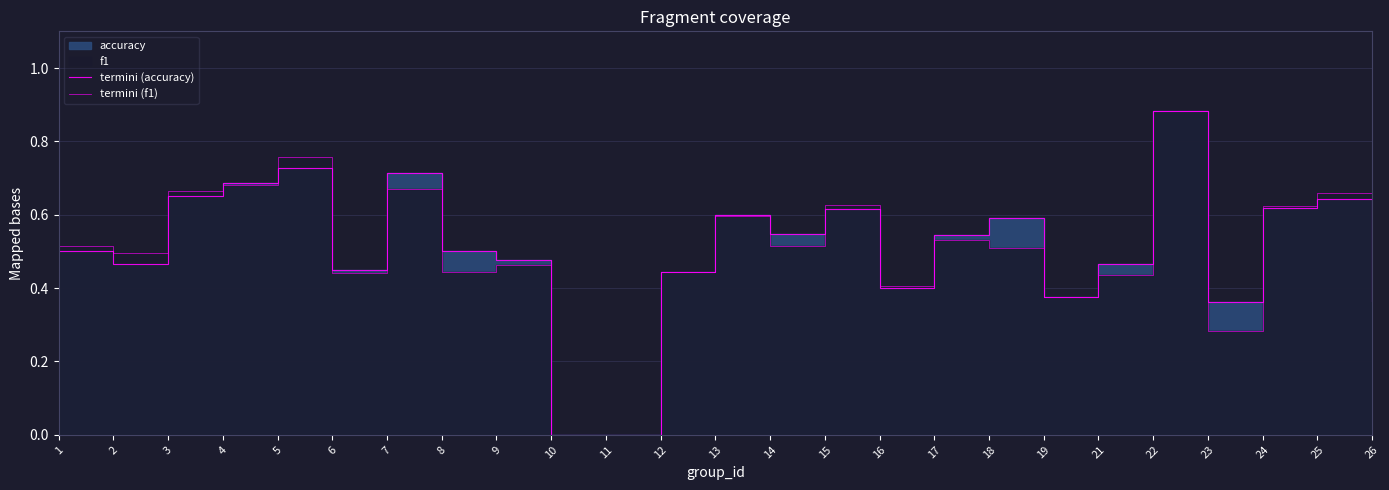

Where is termini (accuracy) nearest to the value 0?

10